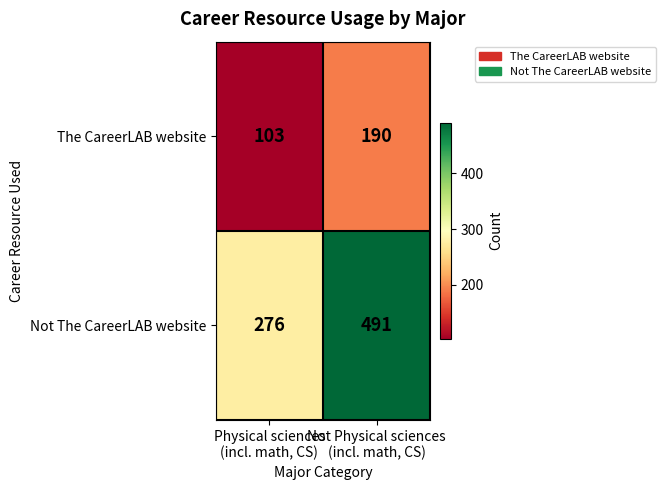

At how many categories does at least one series exceed 400?

1